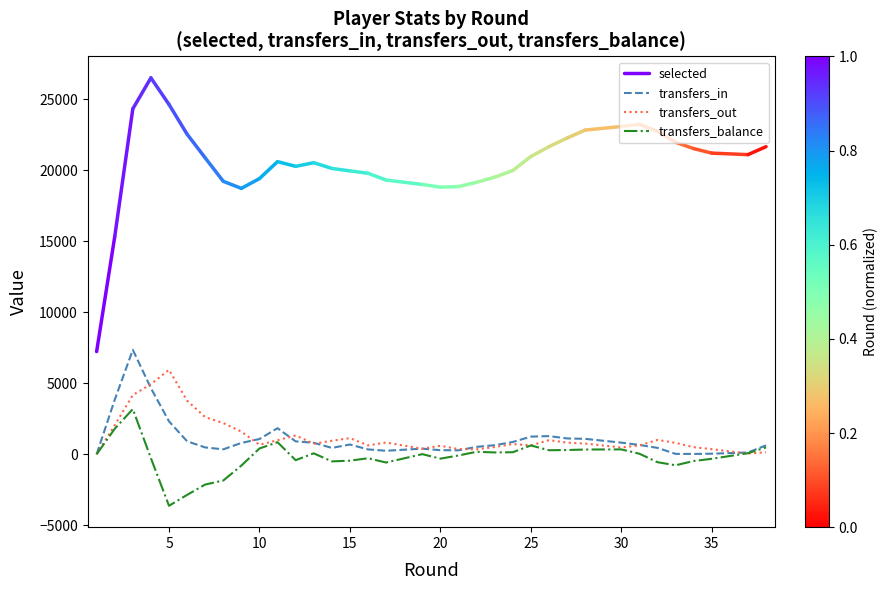

How many values in transfers_balance are above zero?

19